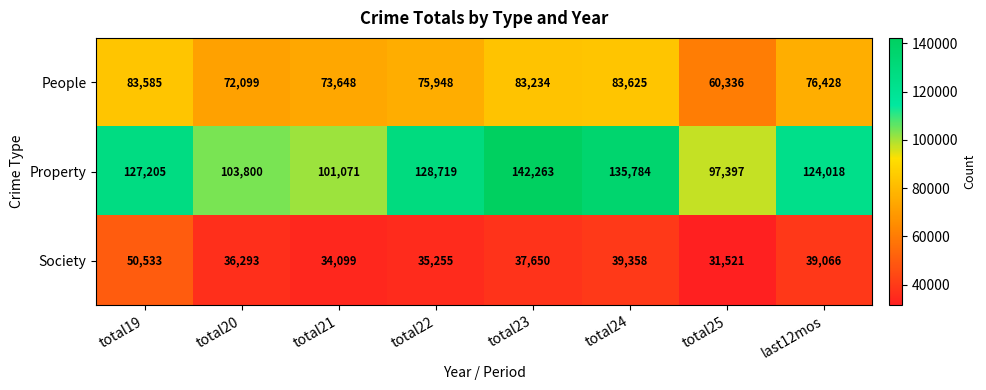

Which label corresponds to the largest value in the chart?

total23